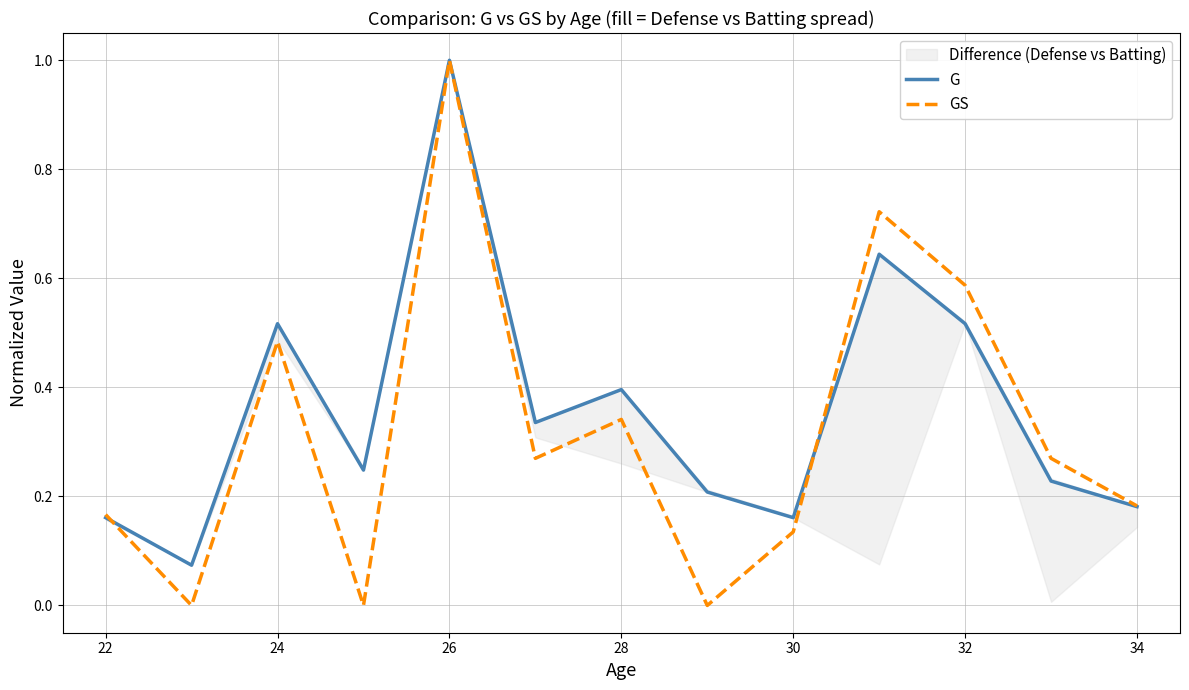

Which series has the largest range (max minus min)?

GS